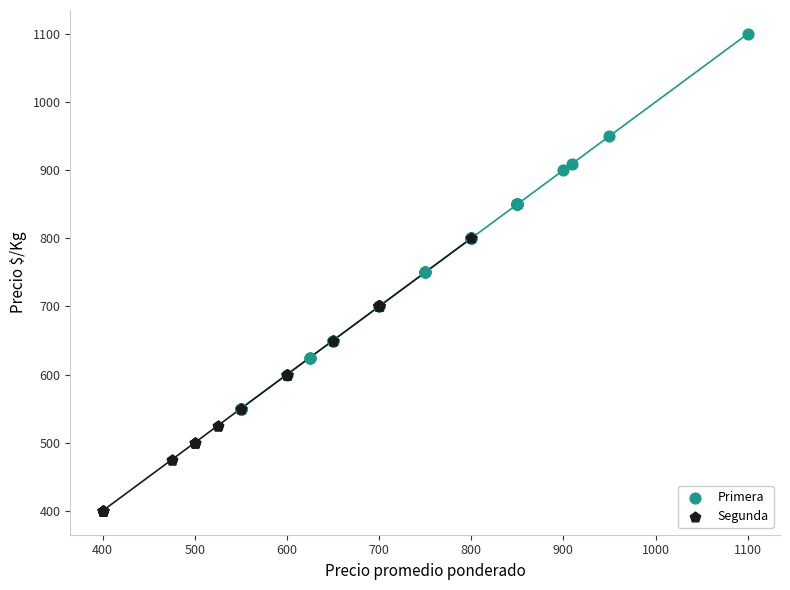

What are all the series names shown in the legend?

Primera, Segunda